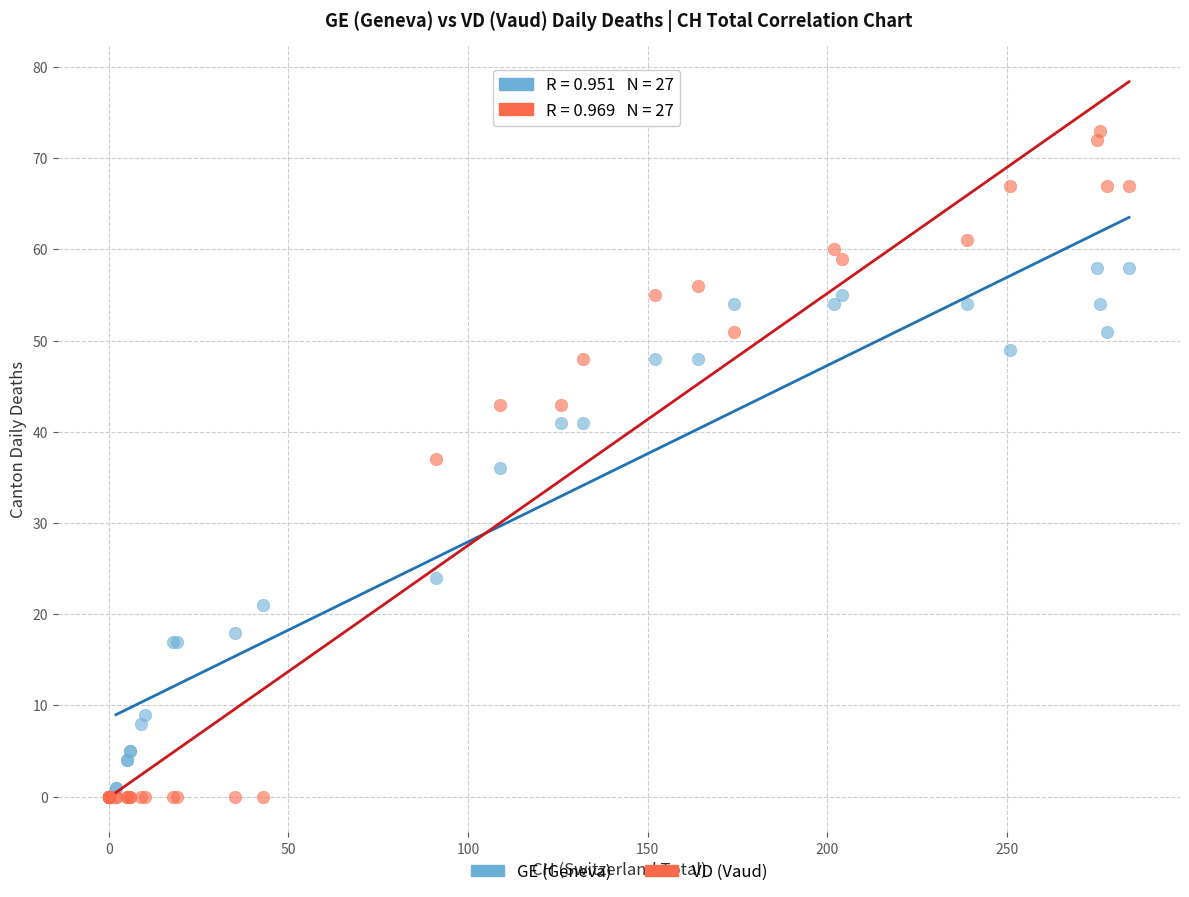

In the GE (Geneva) series, what Y value is closest to 29?

24